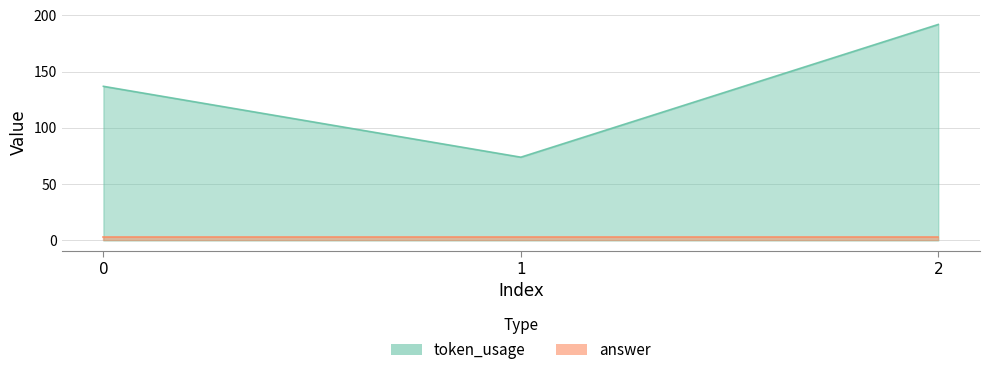

Where does the data first go above 137?

2